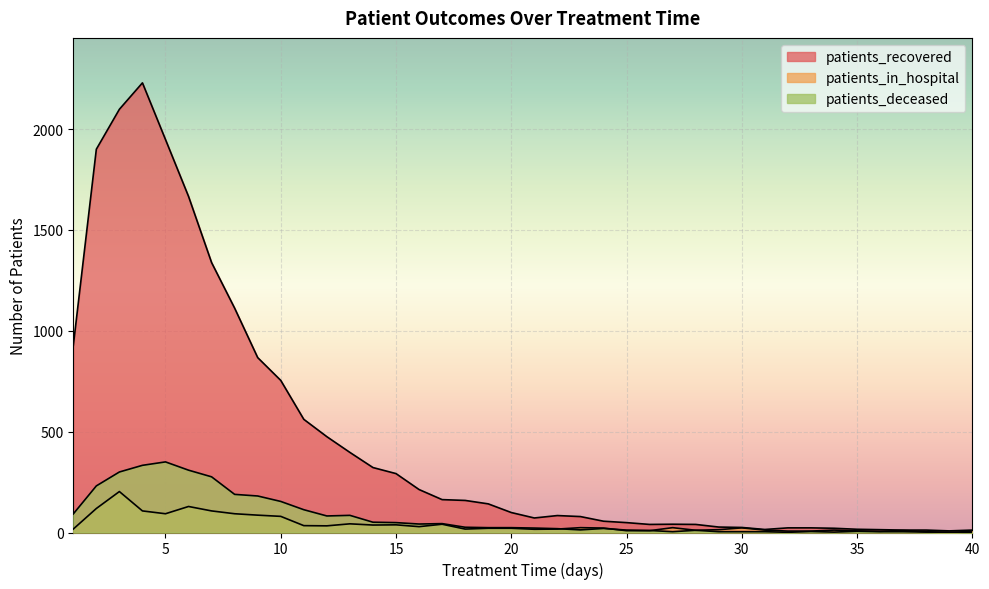

What is the difference between the maximum and minimum values in the patients_in_hospital series?

203